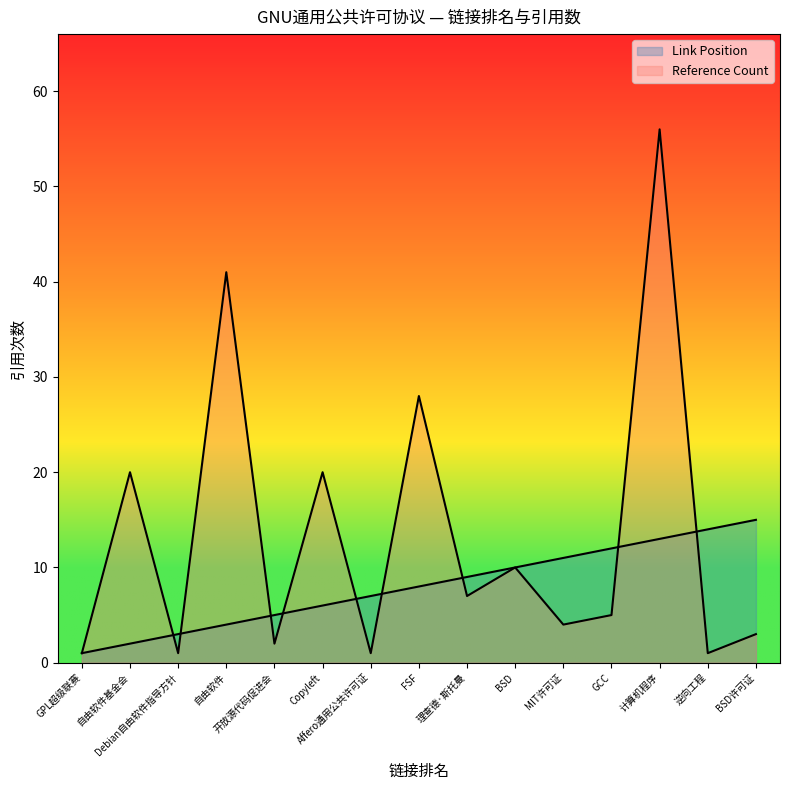

Reading right to left, extract all data points from this chart.

Link Position: BSD许可证=15	逆向工程=14	计算机程序=13	GCC=12	MIT许可证=11	BSD=10	理查德·斯托曼=9	FSF=8	Affero通用公共许可证=7	Copyleft=6	开放源代码促进会=5	自由软件=4	Debian自由软件指导方针=3	自由软件基金会=2	GPL超级联赛=1
Reference Count: BSD许可证=3	逆向工程=1	计算机程序=56	GCC=5	MIT许可证=4	BSD=10	理查德·斯托曼=7	FSF=28	Affero通用公共许可证=1	Copyleft=20	开放源代码促进会=2	自由软件=41	Debian自由软件指导方针=1	自由软件基金会=20	GPL超级联赛=1